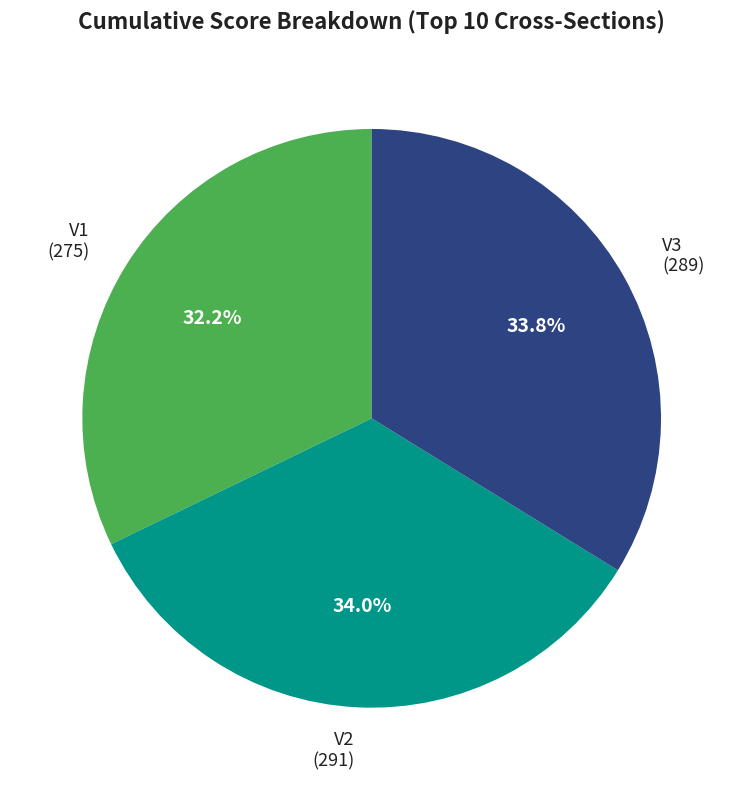

Which has a higher value, V2 or V1?

V2